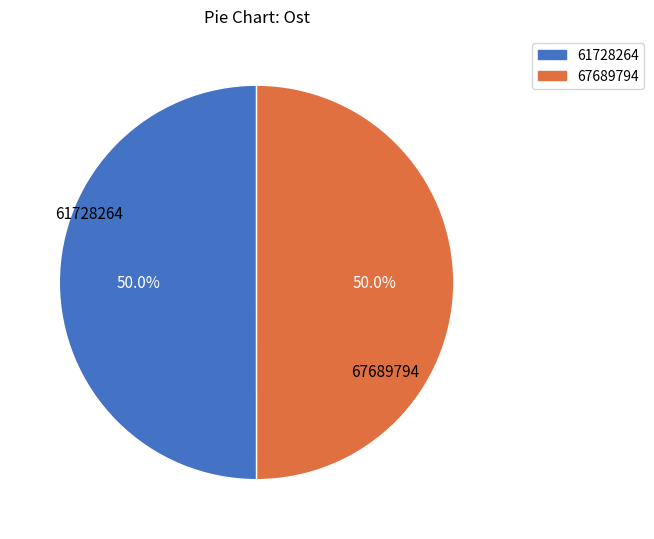

What is the total percentage of 67689794 and 61728264?

100.0%